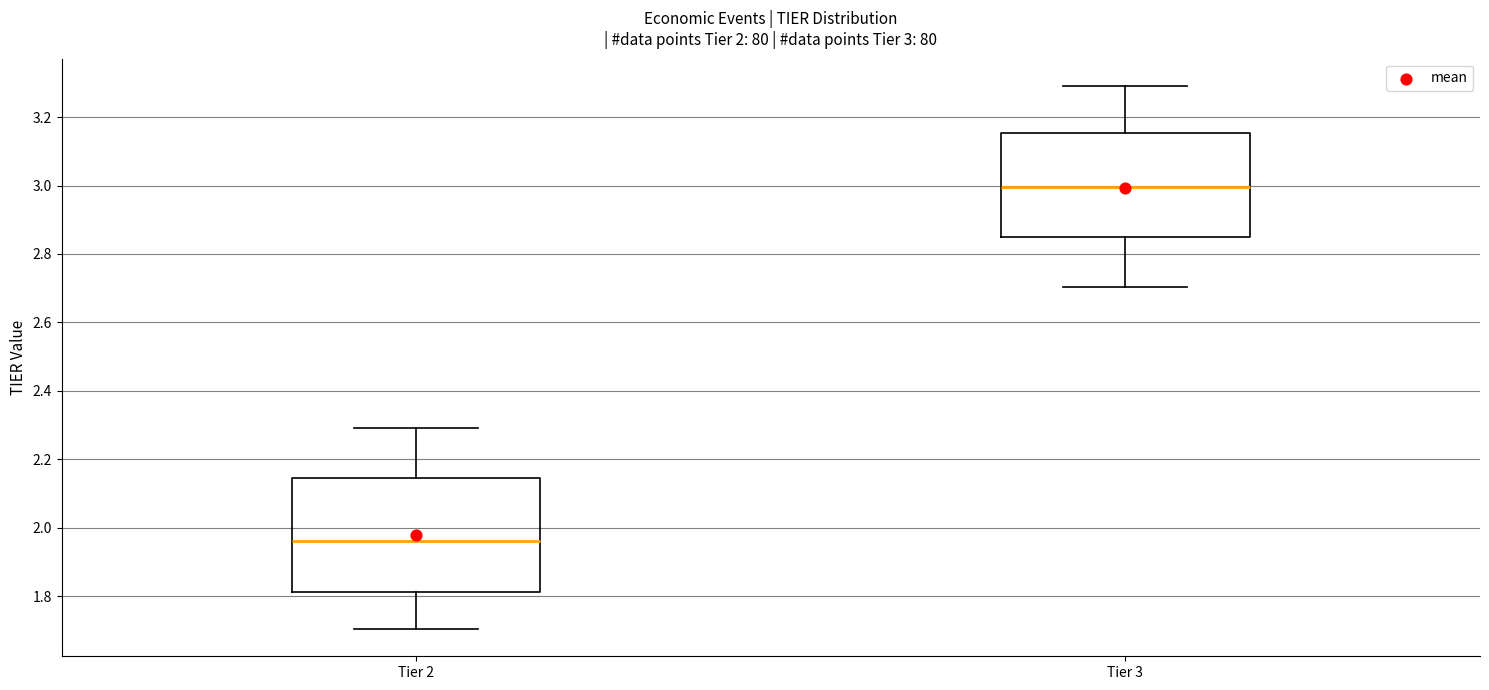

Which box's median line is the lowest?

Tier 2